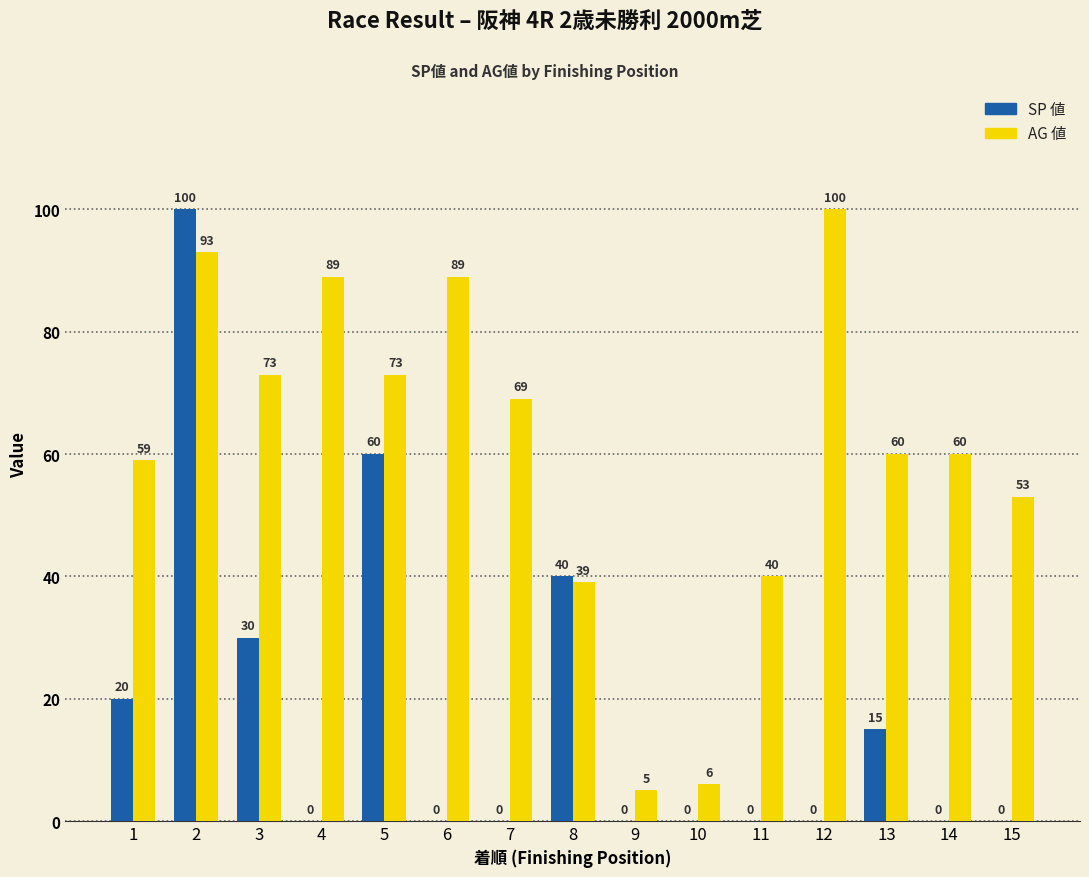

What is the maximum value shown in the chart?

100